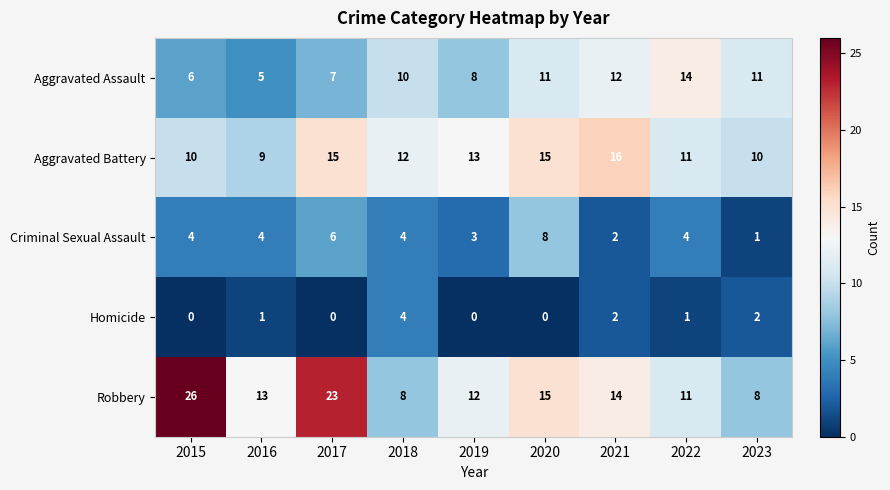

The Aggravated Assault series shows 11 at 2020. True or false?

True